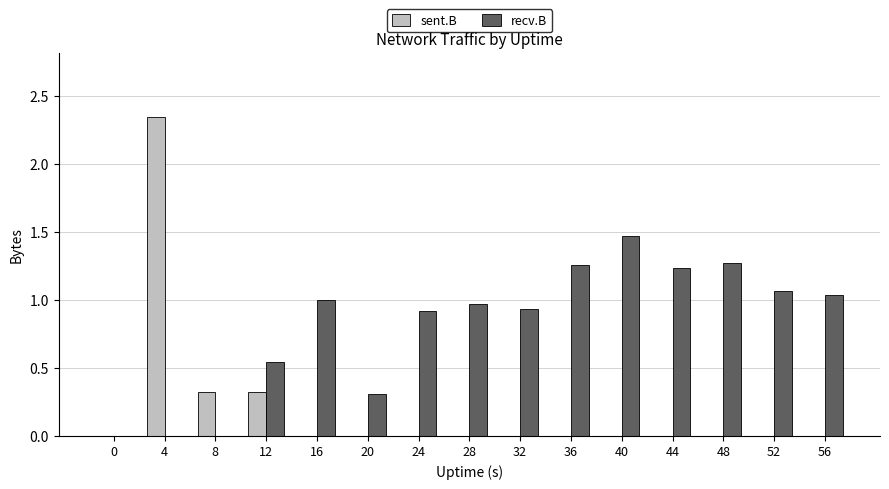

What is the average value of the recv.B series?

0.8